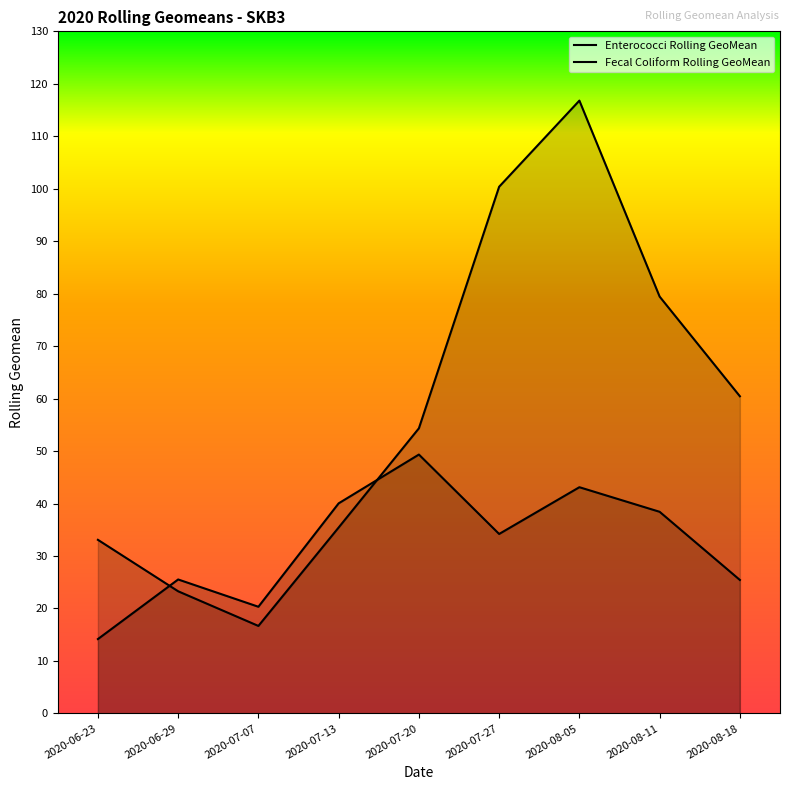

At how many categories does at least one series exceed 25?

8